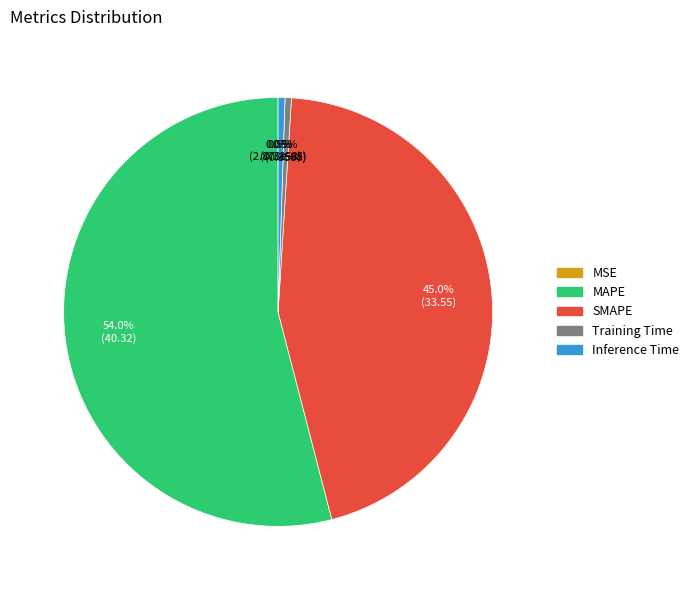

Which slice is the largest?

MAPE